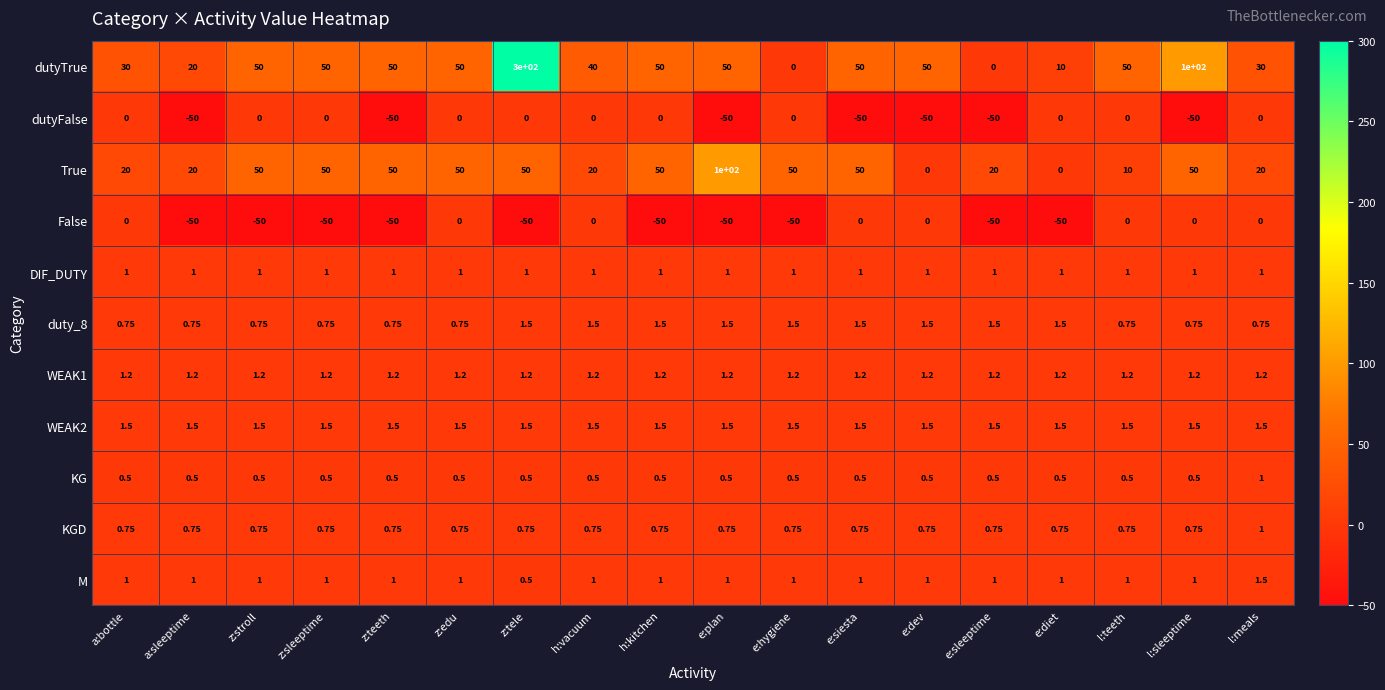

Between e:dev and l:teeth, which series saw the biggest shift?

dutyFalse